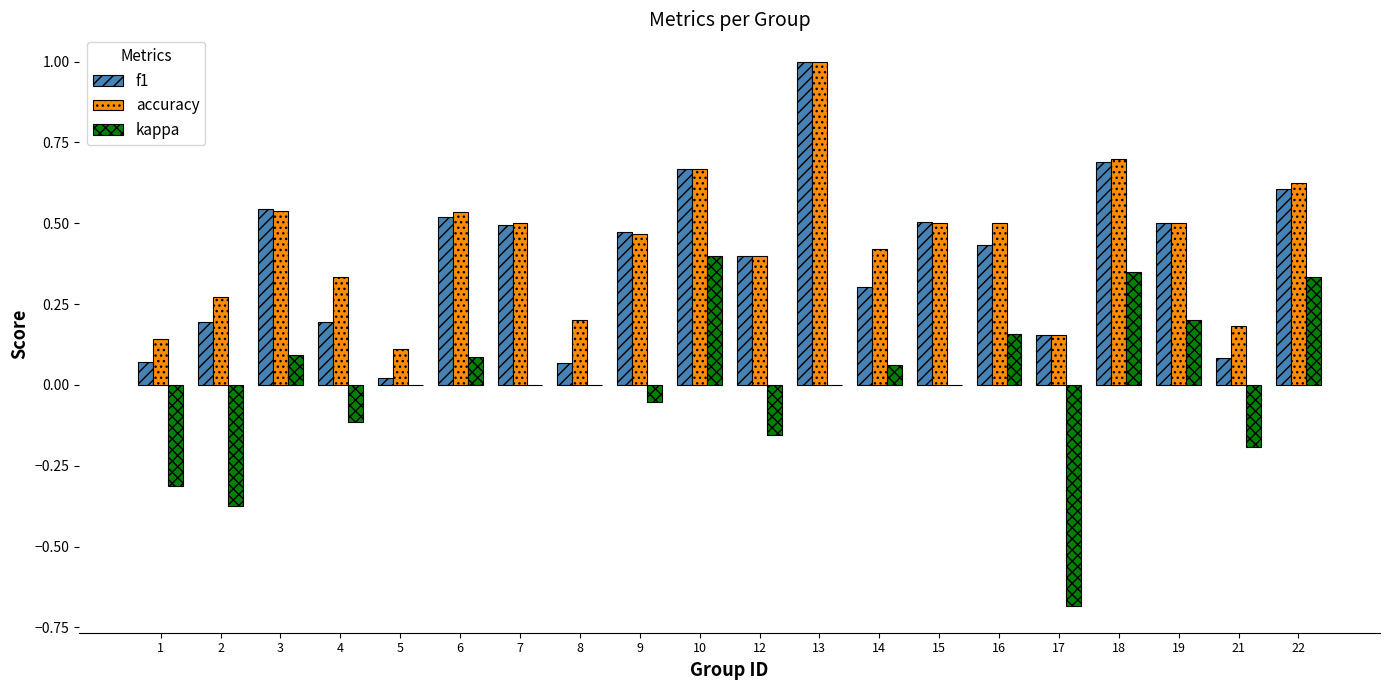

What is the total value across all series at 6?

1.1